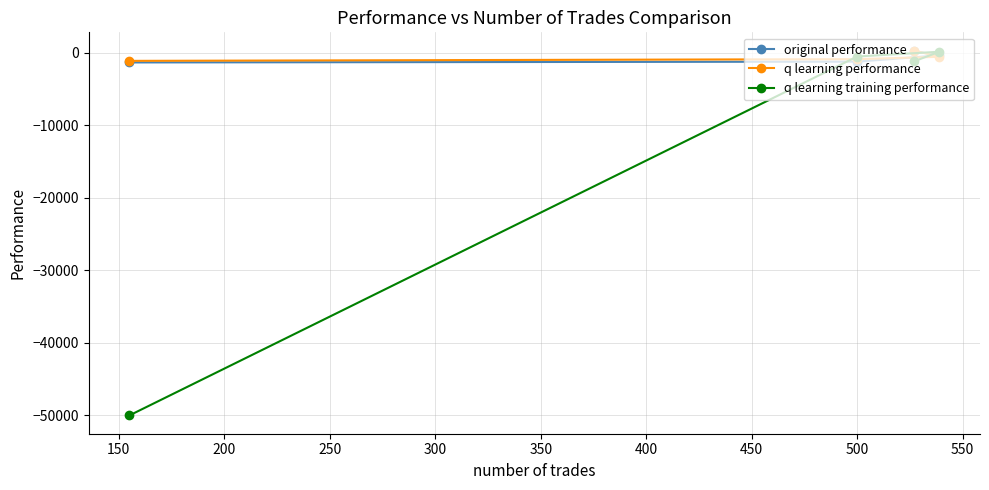

What is the minimum value for q learning training performance?

-50000.0